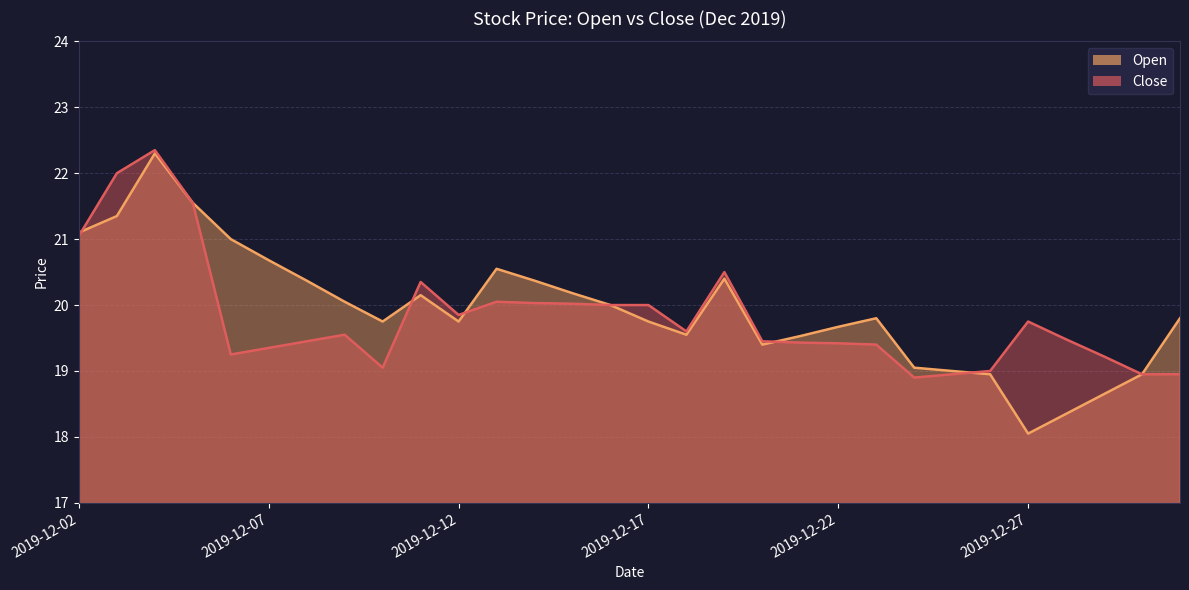

What is the total value across all series at 2019-12-29?

37.9